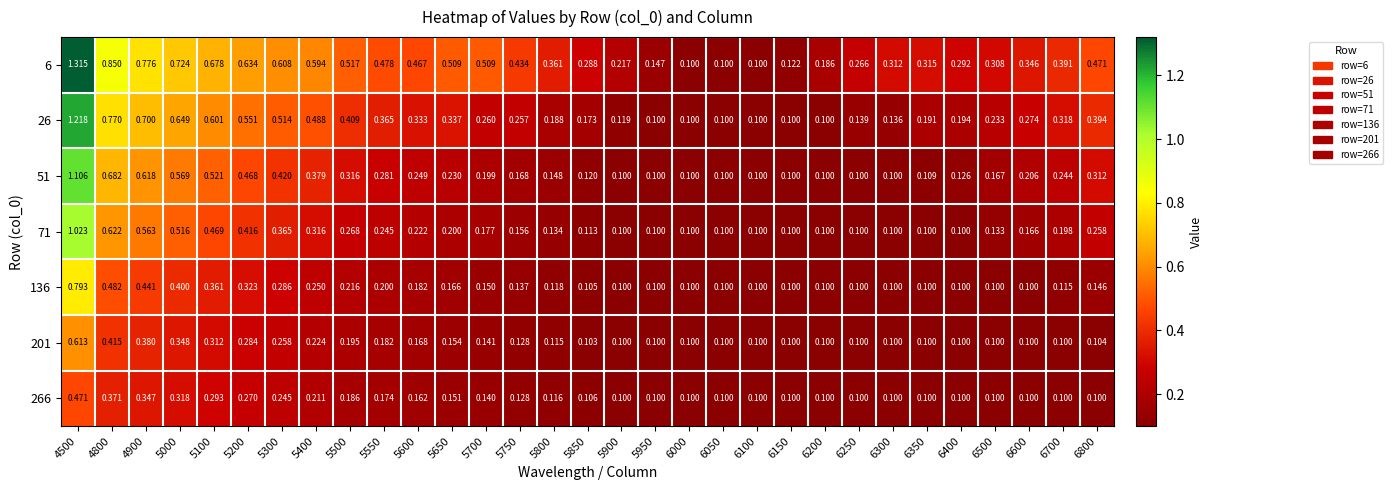

At how many categories does at least one series exceed 0?

31